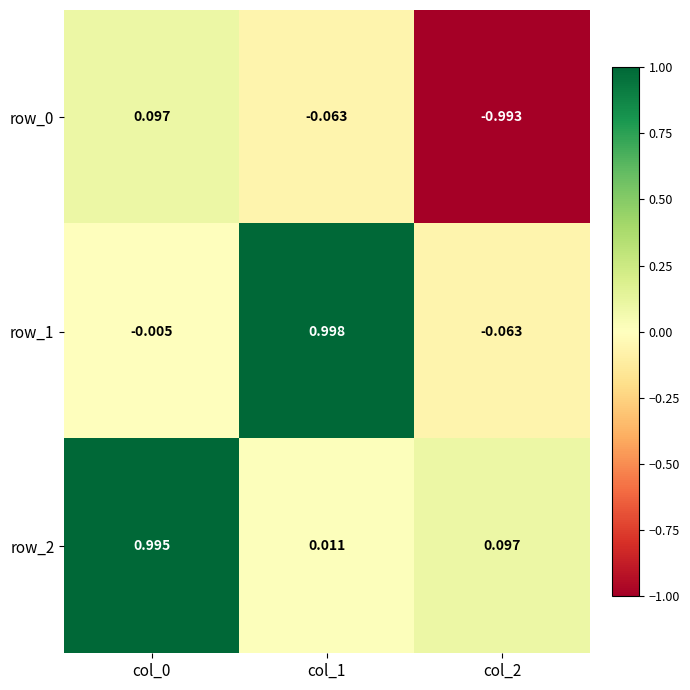

Is the value of row_2 at col_2 greater than the value of row_1 at col_0?

Yes